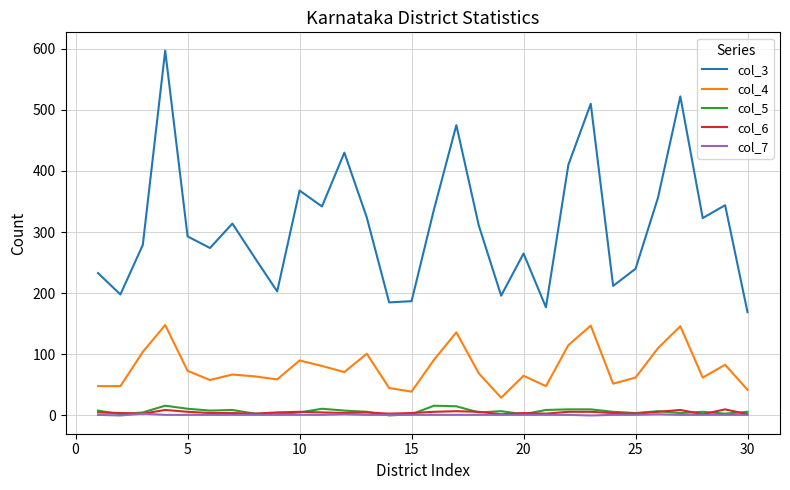

Which series has the widest spread of values?

col_3